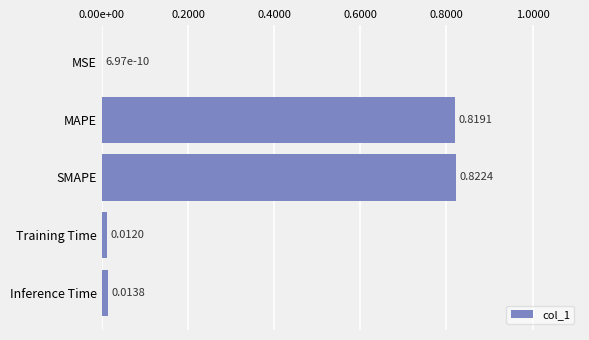

Are the bars horizontal?

Yes